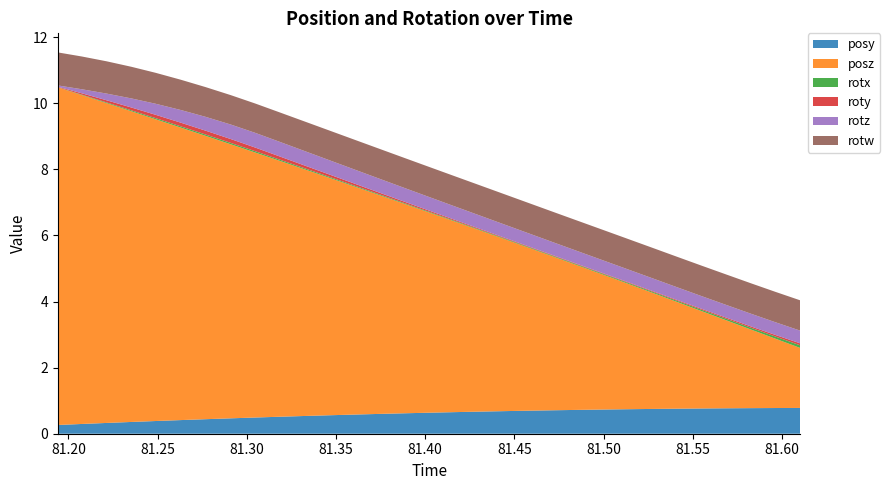

Reading left to right, extract all data points from this chart.

posy: 81.19409=0.3	81.20752=0.3	81.22144=0.3	81.23535=0.4	81.2489=0.4	81.26306=0.4	81.27686=0.4	81.29102=0.5	81.30481=0.5	81.3186=0.5	81.33264=0.5	81.34656=0.6	81.36047=0.6	81.37415=0.6	81.38806=0.6	81.4021=0.6	81.41638=0.7	81.4303=0.7	81.44409=0.7	81.45813=0.7	81.47205=0.7	81.48572=0.7	81.49951=0.7	81.51331=0.7	81.52698=0.7	81.54089=0.8	81.55469=0.8	81.56885=0.8	81.58289=0.8	81.59631=0.8	81.61023=0.8
posz: 81.19409=10.2	81.20752=10.0	81.22144=9.7	81.23535=9.4	81.2489=9.1	81.26306=8.9	81.27686=8.6	81.29102=8.3	81.30481=8.0	81.3186=7.7	81.33264=7.5	81.34656=7.2	81.36047=6.9	81.37415=6.6	81.38806=6.3	81.4021=6.1	81.41638=5.8	81.4303=5.5	81.44409=5.2	81.45813=4.9	81.47205=4.6	81.48572=4.4	81.49951=4.1	81.51331=3.8	81.52698=3.5	81.54089=3.2	81.55469=2.9	81.56885=2.7	81.58289=2.4	81.59631=2.1	81.61023=1.8
rotx: 81.19409=0.0	81.20752=0.0	81.22144=0.0	81.23535=0.0	81.2489=0.0	81.26306=0.0	81.27686=0.0	81.29102=0.0	81.30481=0.0	81.3186=0.0	81.33264=0.0	81.34656=0.0	81.36047=0.0	81.37415=0.0	81.38806=0.0	81.4021=0.0	81.41638=0.0	81.4303=0.0	81.44409=0.0	81.45813=0.0	81.47205=0.0	81.48572=0.0	81.49951=0.0	81.51331=0.0	81.52698=0.0	81.54089=0.0	81.55469=0.0	81.56885=0.0	81.58289=0.1	81.59631=0.1	81.61023=0.1
roty: 81.19409=0.0	81.20752=0.0	81.22144=0.1	81.23535=0.1	81.2489=0.1	81.26306=0.1	81.27686=0.1	81.29102=0.1	81.30481=0.1	81.3186=0.1	81.33264=0.1	81.34656=0.1	81.36047=0.1	81.37415=0.1	81.38806=0.0	81.4021=0.0	81.41638=0.0	81.4303=0.0	81.44409=0.0	81.45813=0.0	81.47205=0.0	81.48572=0.0	81.49951=0.0	81.51331=0.0	81.52698=0.0	81.54089=0.0	81.55469=0.0	81.56885=0.0	81.58289=0.0	81.59631=0.0	81.61023=0.1
rotz: 81.19409=0.0	81.20752=0.1	81.22144=0.2	81.23535=0.3	81.2489=0.3	81.26306=0.4	81.27686=0.4	81.29102=0.4	81.30481=0.4	81.3186=0.4	81.33264=0.4	81.34656=0.4	81.36047=0.4	81.37415=0.4	81.38806=0.4	81.4021=0.4	81.41638=0.4	81.4303=0.4	81.44409=0.4	81.45813=0.4	81.47205=0.4	81.48572=0.4	81.49951=0.4	81.51331=0.4	81.52698=0.4	81.54089=0.4	81.55469=0.4	81.56885=0.4	81.58289=0.4	81.59631=0.4	81.61023=0.4
rotw: 81.19409=1.0	81.20752=1.0	81.22144=1.0	81.23535=1.0	81.2489=0.9	81.26306=0.9	81.27686=0.9	81.29102=0.9	81.30481=0.9	81.3186=0.9	81.33264=0.9	81.34656=0.9	81.36047=0.9	81.37415=0.9	81.38806=0.9	81.4021=0.9	81.41638=0.9	81.4303=0.9	81.44409=0.9	81.45813=0.9	81.47205=0.9	81.48572=0.9	81.49951=0.9	81.51331=0.9	81.52698=0.9	81.54089=0.9	81.55469=0.9	81.56885=0.9	81.58289=0.9	81.59631=0.9	81.61023=0.9